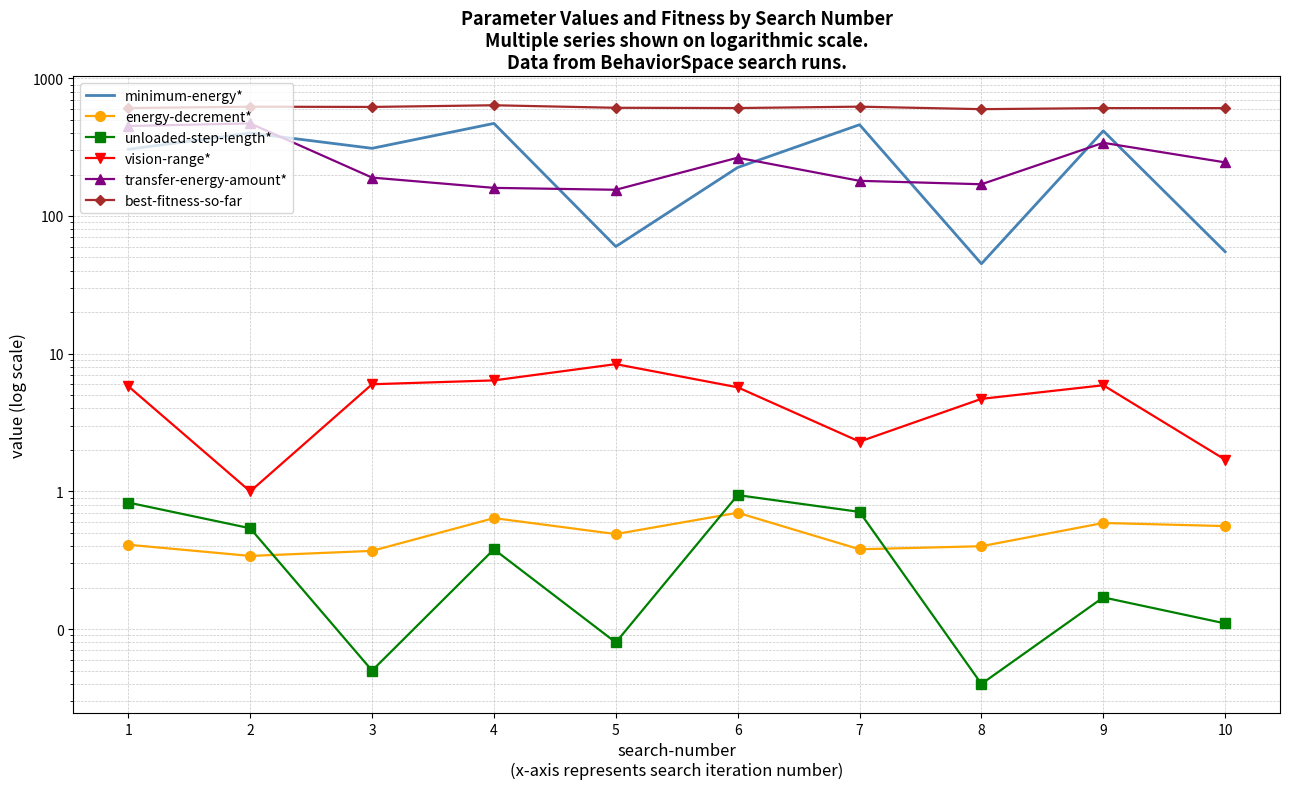

What is the maximum value shown in the chart?

636.7